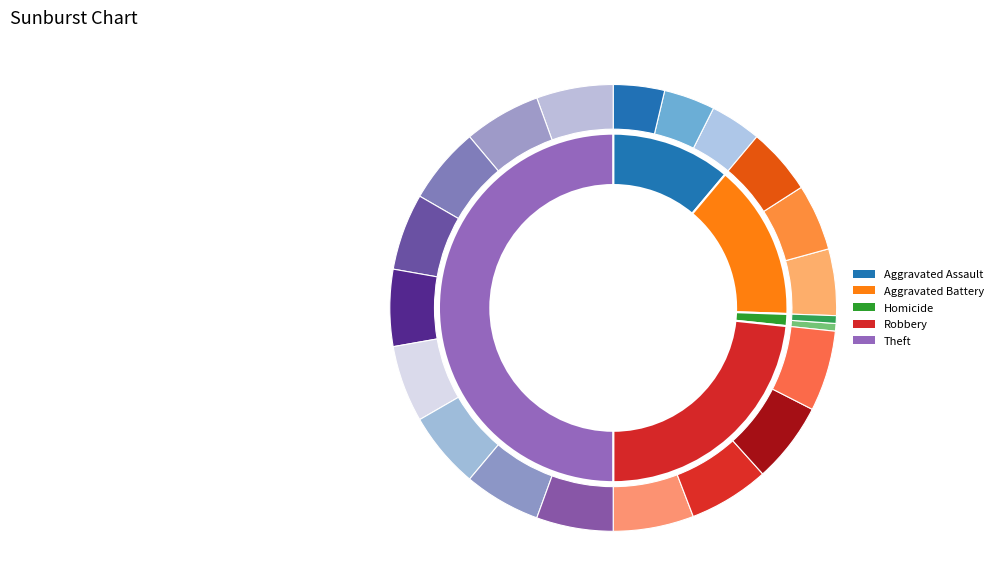

To the nearest percent, what is the difference between the largest and smallest slice percentages?

50%